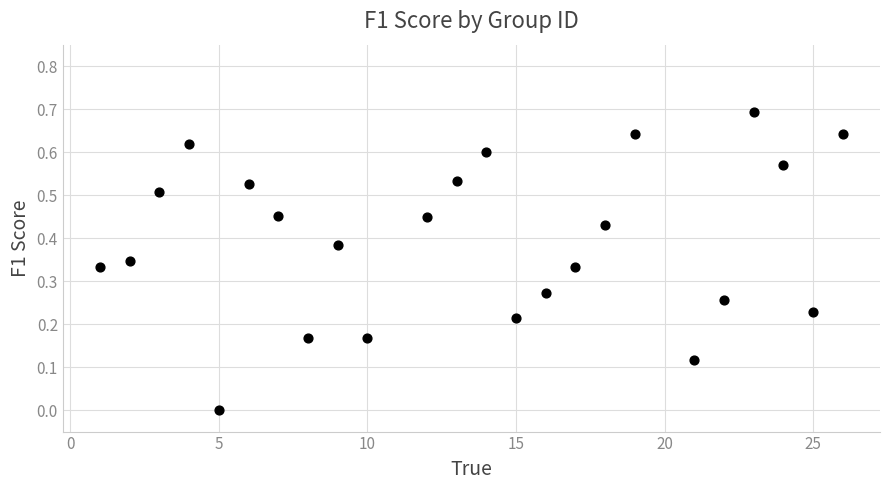

What is the range of Y values (max minus min)?

0.7